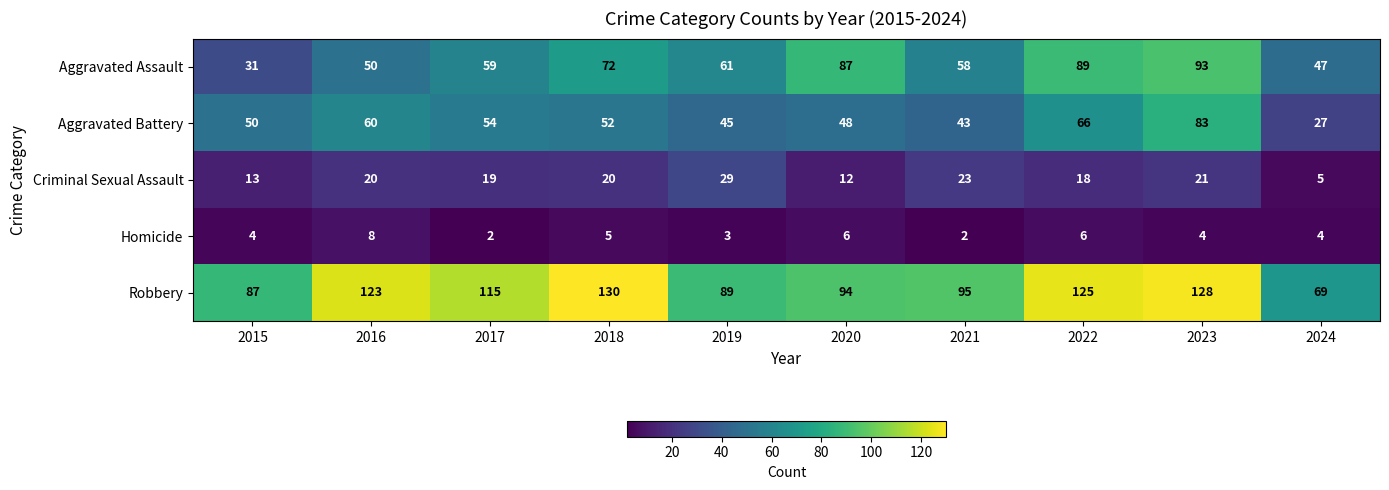

What is the greatest value displayed?

130